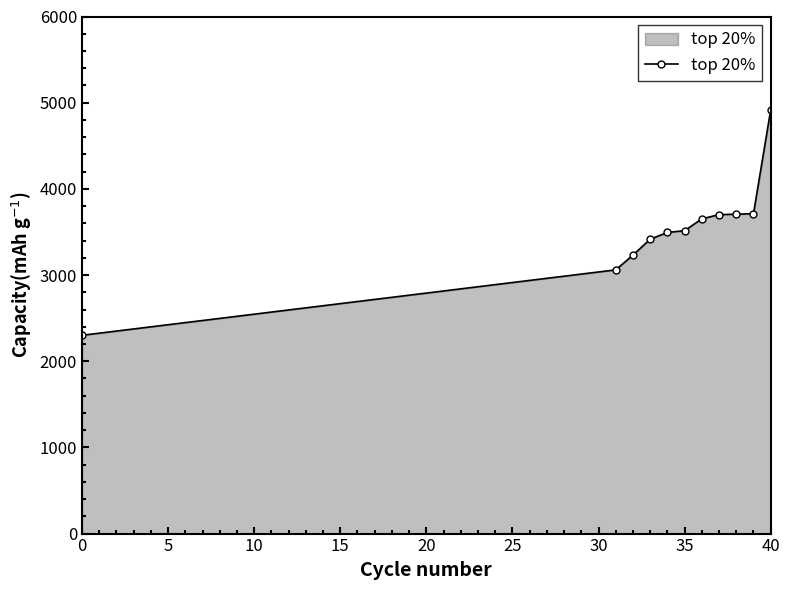

What is the difference between the maximum and minimum values?

2615